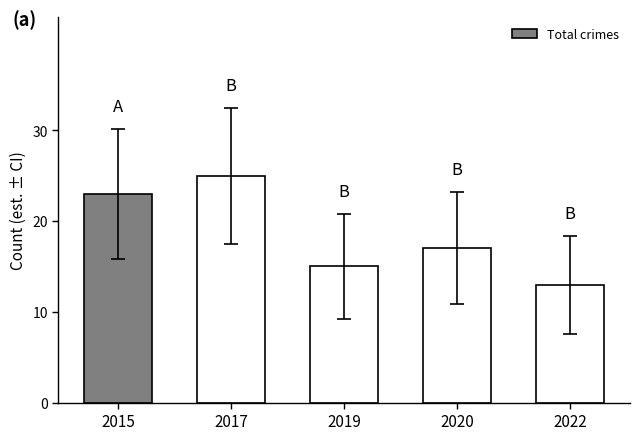

What is the average value?

19